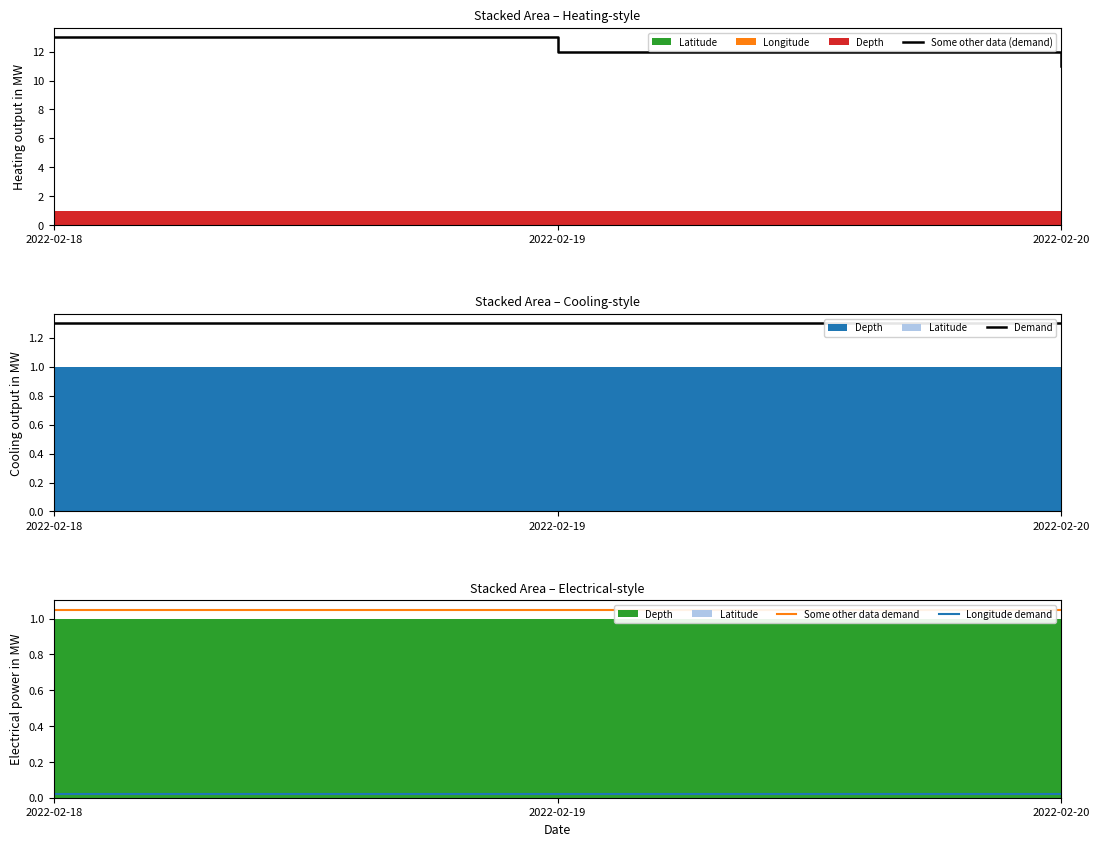

At which category does the chart reach its peak across all series?

2022-02-18